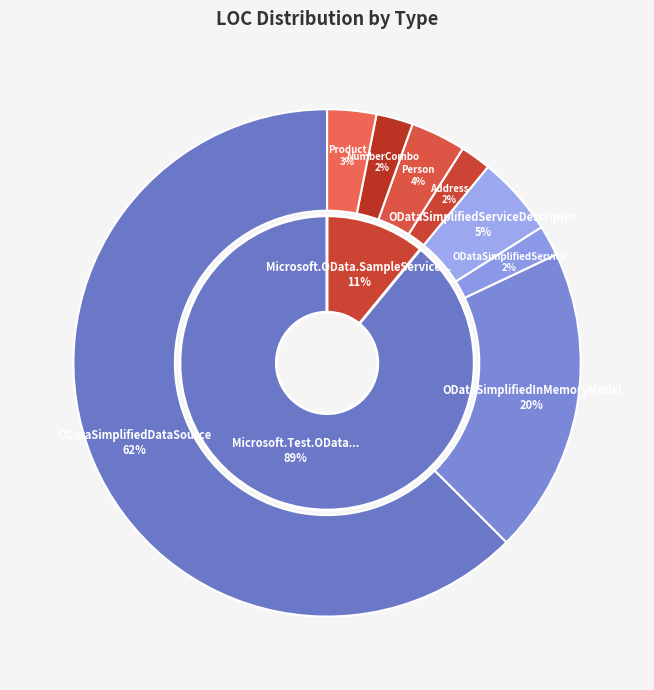

Is it true that Address is 13% of the pie?

False